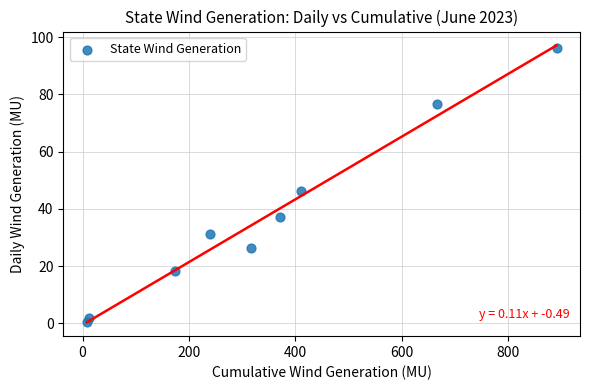

What Y value in the scatter plot is closest to 48?

46.1